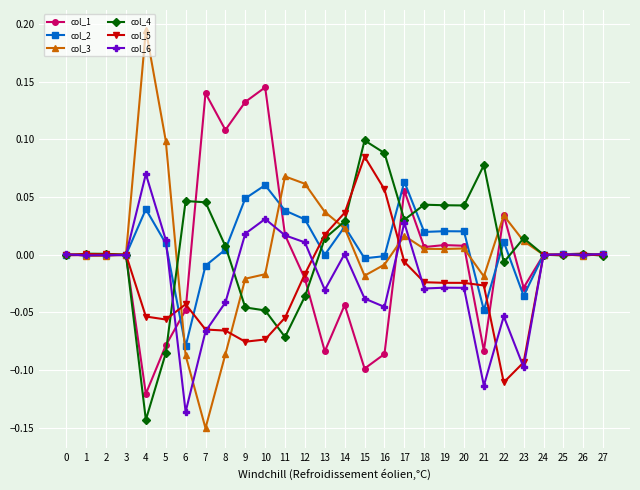

Is it true that col_5 equals -0.1 at 11?

True